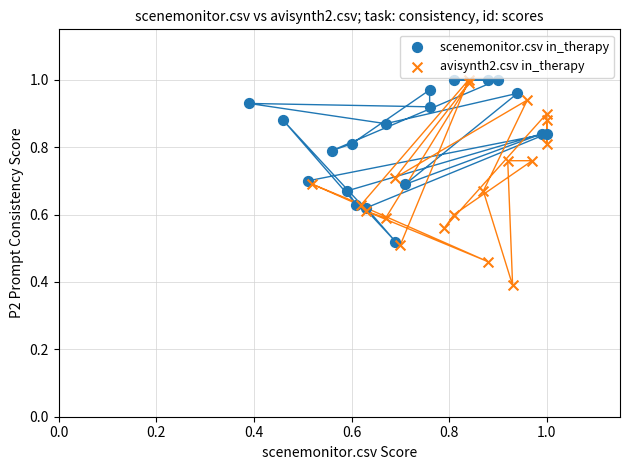

Which series has the widest spread of Y values?

avisynth2.csv in_therapy